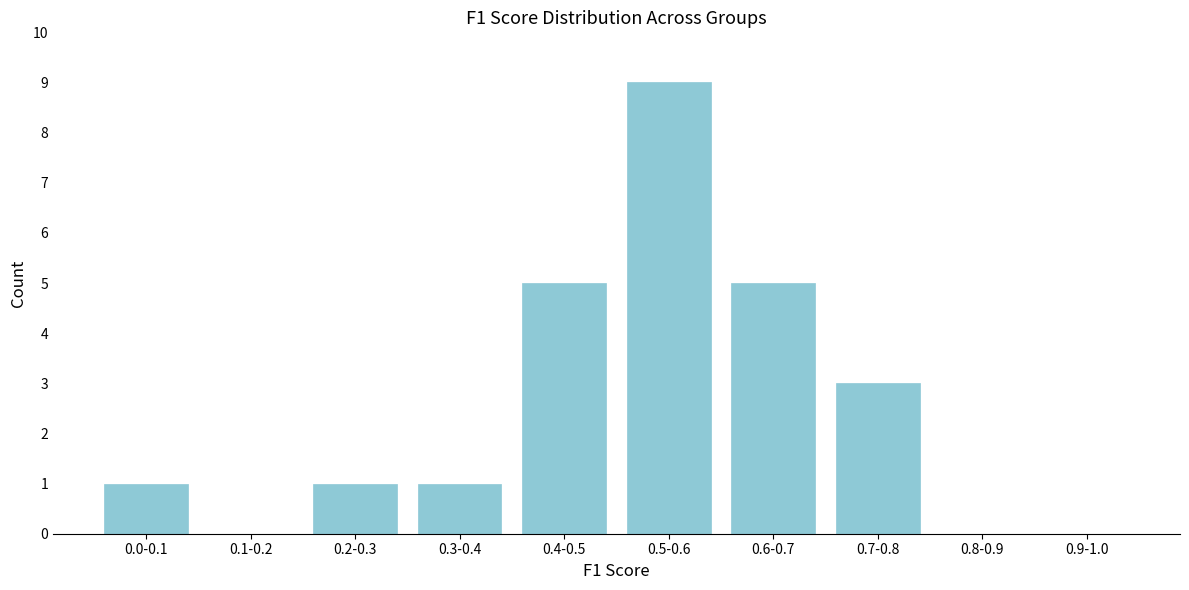

Reading left to right, extract all data points from this chart.

0.0-0.1=1	0.1-0.2=0	0.2-0.3=1	0.3-0.4=1	0.4-0.5=5	0.5-0.6=9	0.6-0.7=5	0.7-0.8=3	0.8-0.9=0	0.9-1.0=0